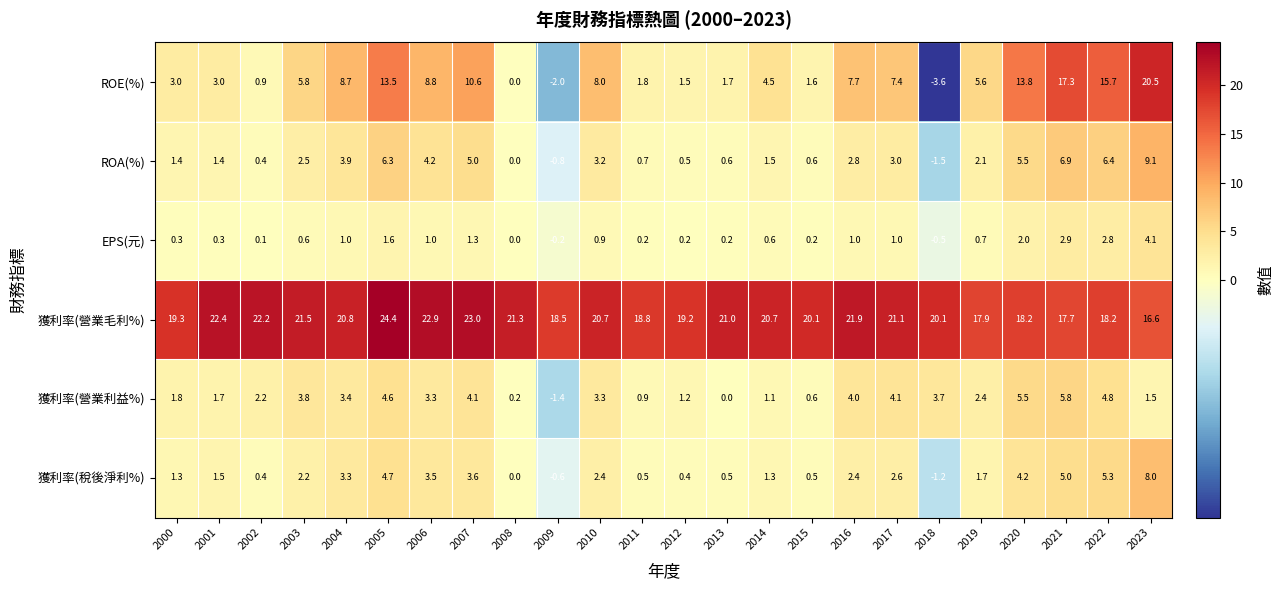

Which series has the largest range (max minus min)?

ROE(%)